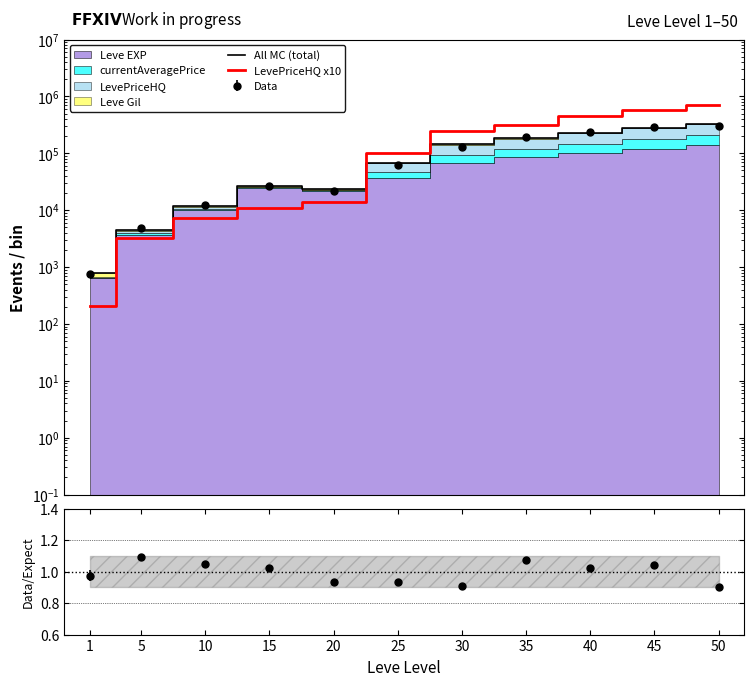

At which label is All MC (total) closest to 165792?

35